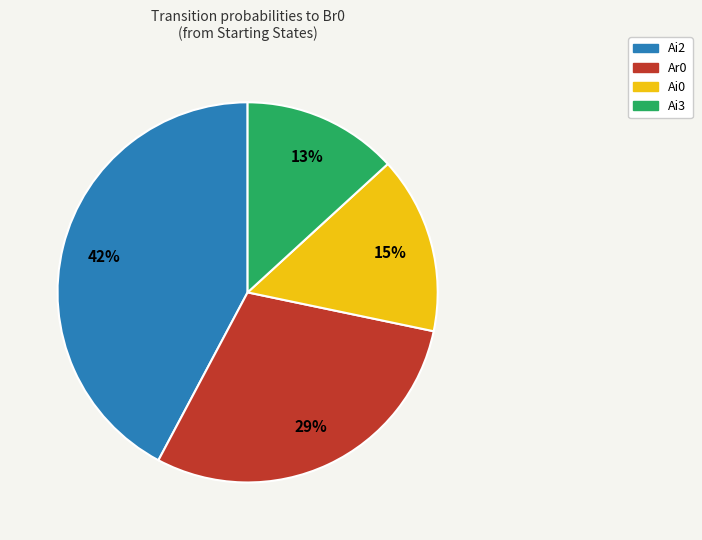

Is there any slice that represents more than half of the pie?

No